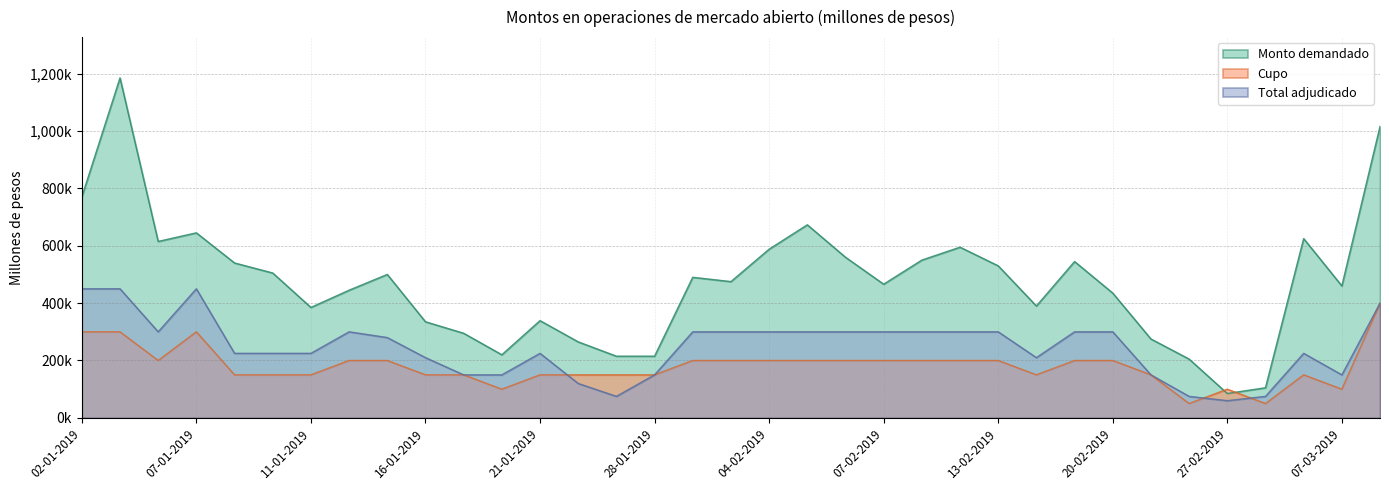

Is it true that Monto demandado equals 363018 at 28-01-2019?

False